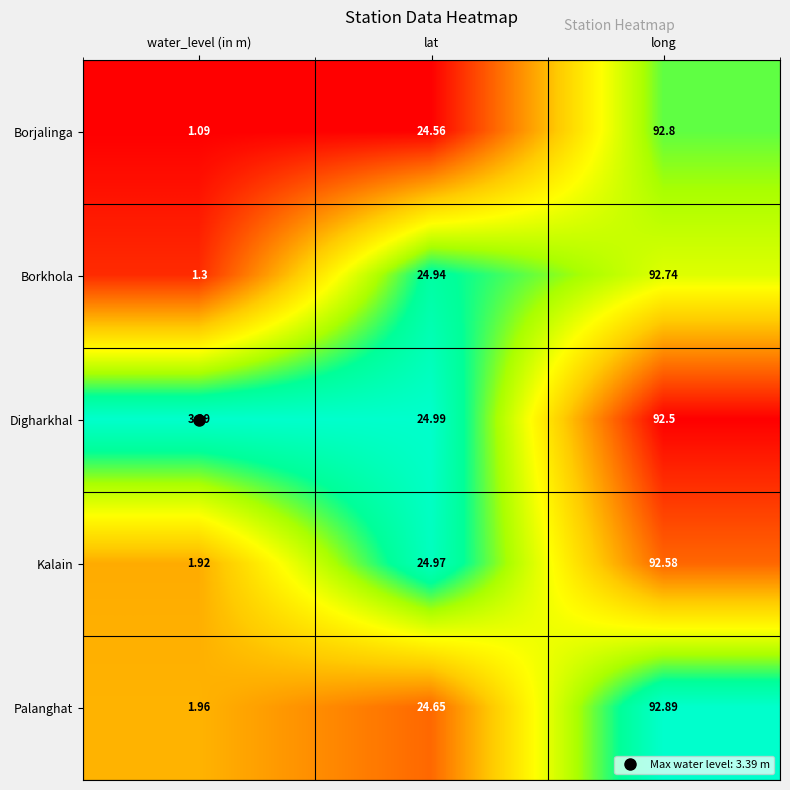

Where does the Palanghat series first go above 24?

lat